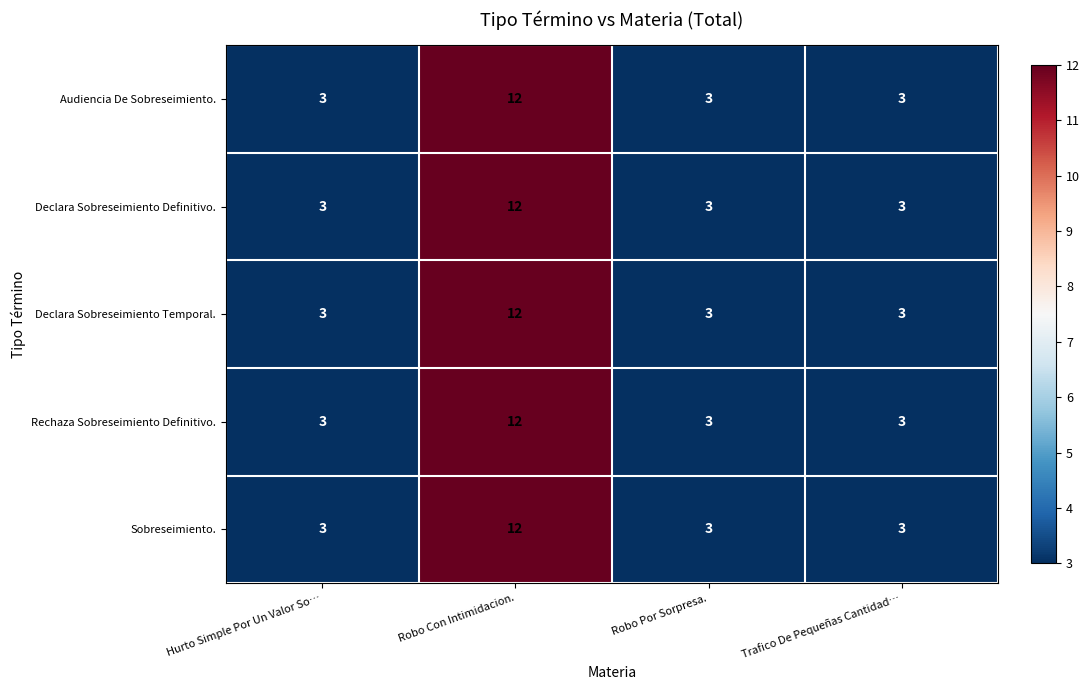

Is it true that Sobreseimiento. equals 2 at Robo Por Sorpresa.?

False